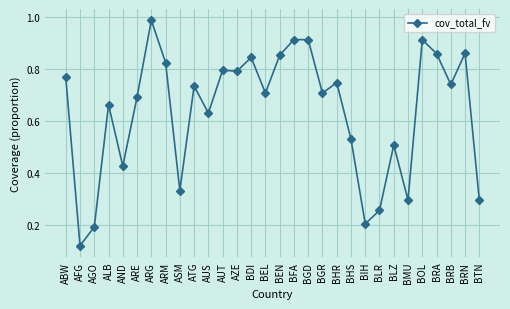

At which category does the data reach its first local valley?

AFG